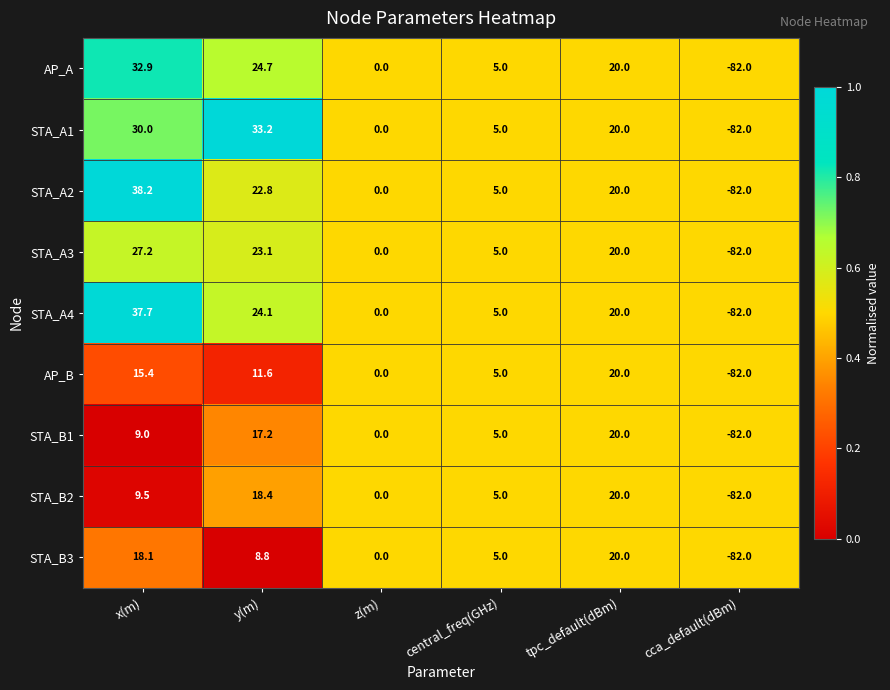

Which series has the largest range (max minus min)?

STA_A2